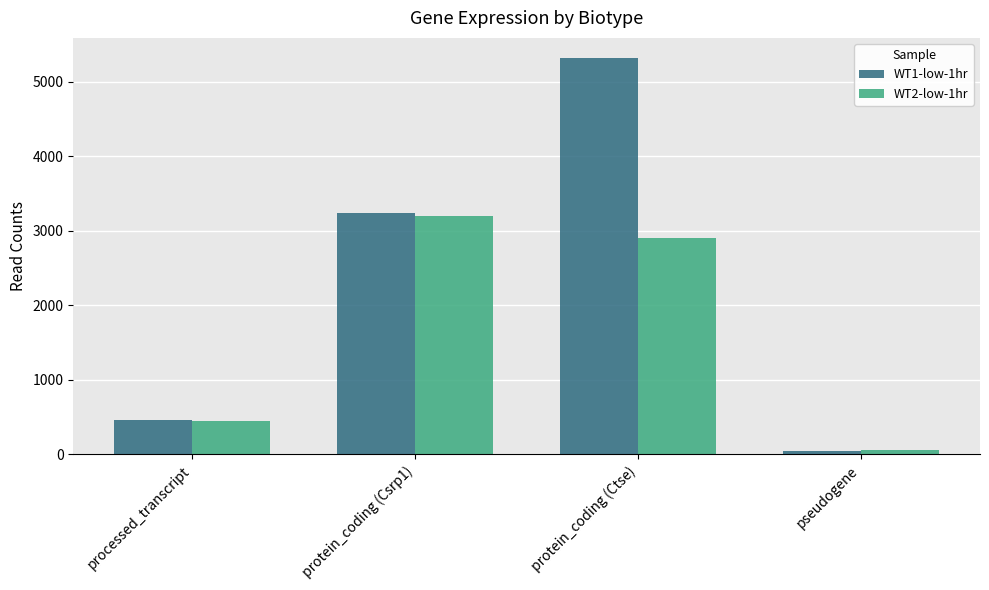

Which category has the highest value in the WT1-low-1hr series?

protein_coding (Ctse)